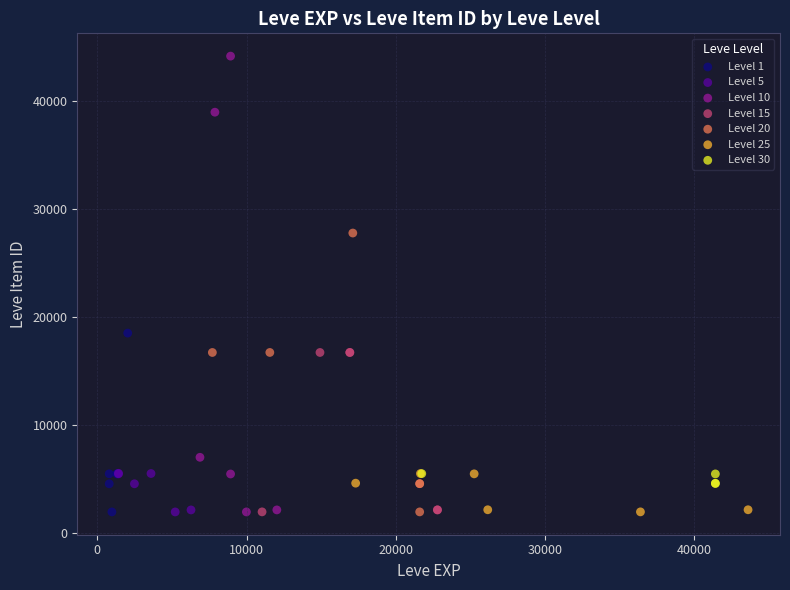

What are all the series names shown in the legend?

Level 1, Level 5, Level 10, Level 15, Level 20, Level 25, Level 30